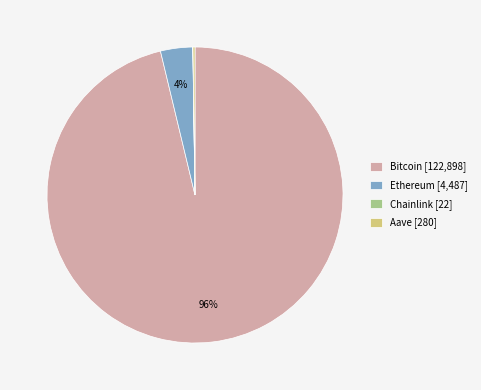

To the nearest percent, what is the average slice percentage?

25%